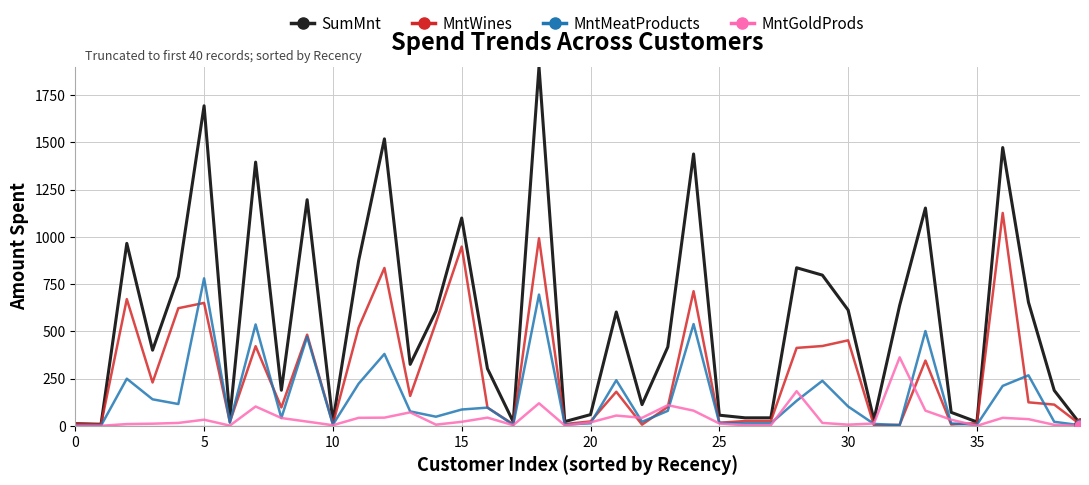

What are all the series names shown in the legend?

SumMnt, MntWines, MntMeatProducts, MntGoldProds